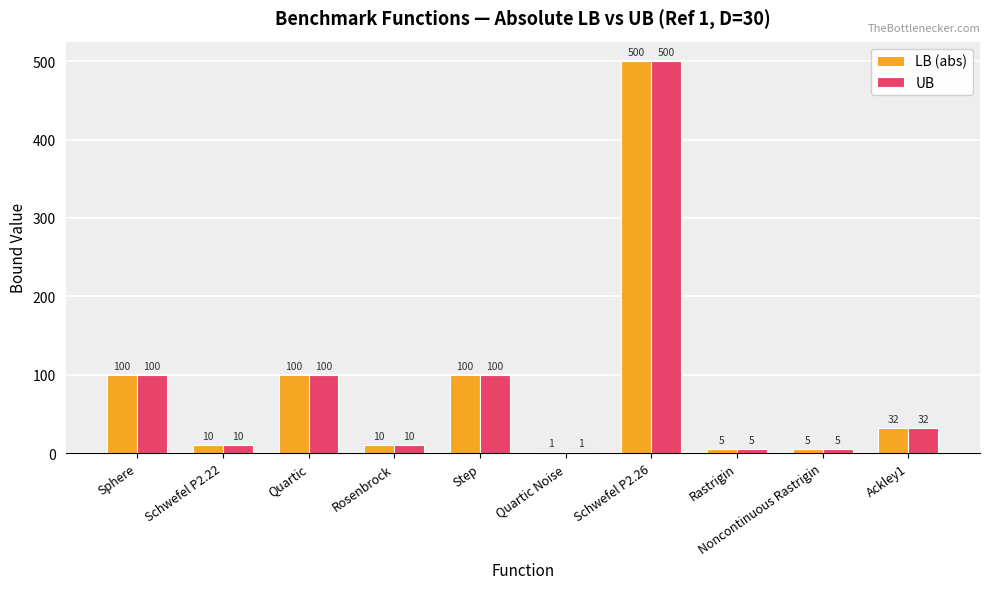

At which category is the sum across all series the highest?

Schwefel P2.26